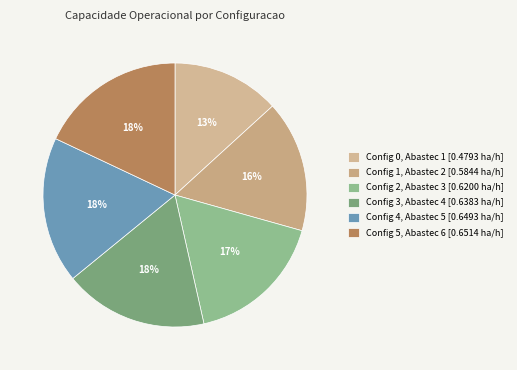

Count the number of slices in the pie.

6